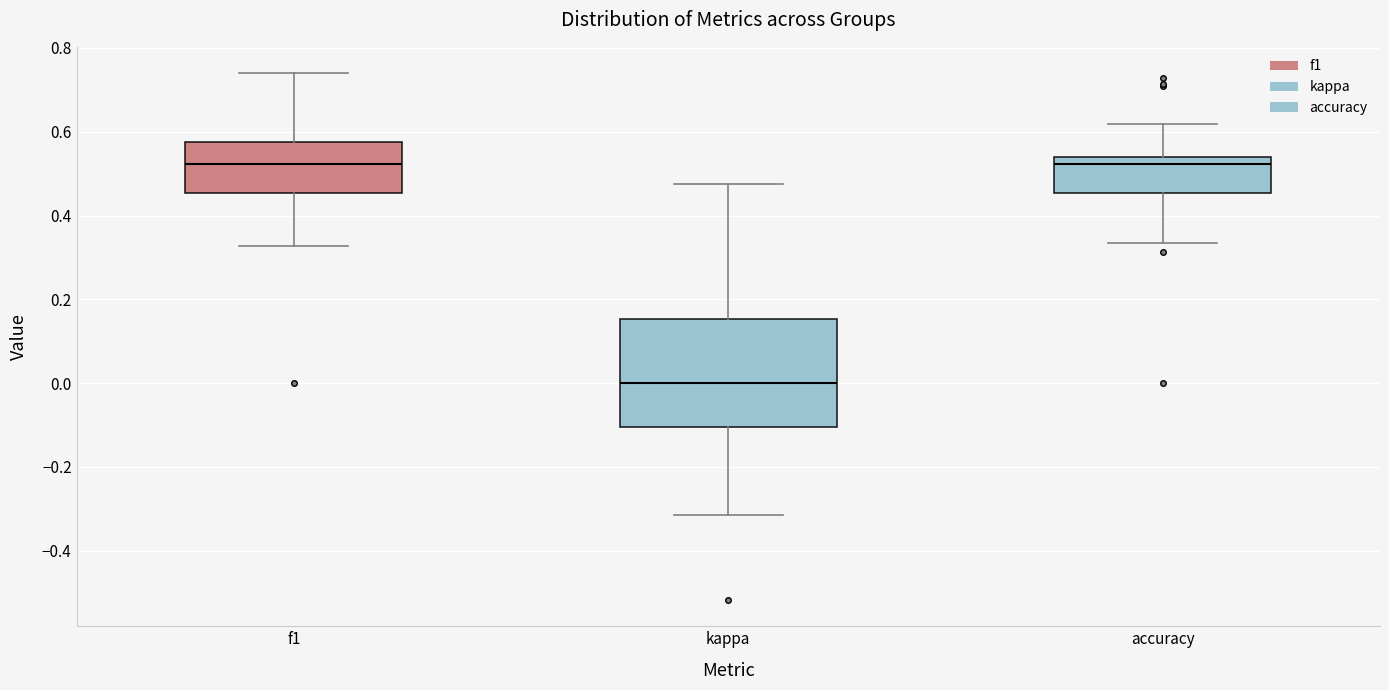

Which box's median line is the lowest?

kappa